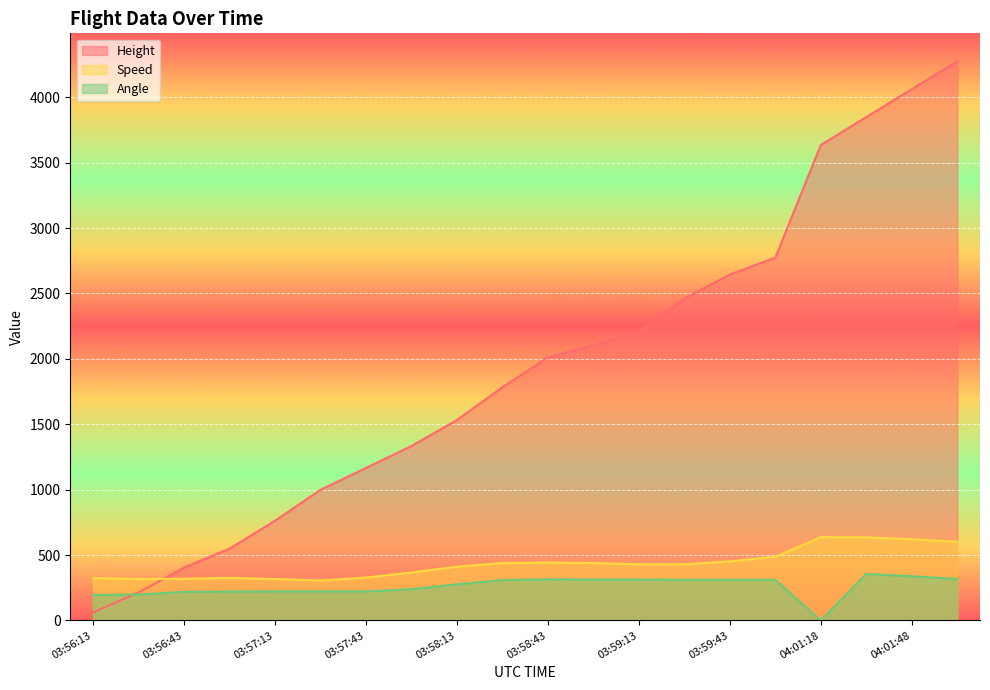

Reading right to left, transcribe all the data shown in this chart.

Height: 04:02:03=4274.8	04:01:48=4061.5	04:01:33=3848.1	04:01:18=3634.7	03:59:58=2773.7	03:59:43=2644.1	03:59:28=2461.3	03:59:13=2209.8	03:58:58=2103.1	03:58:43=2011.7	03:58:28=1783.1	03:58:13=1531.6	03:57:58=1333.5	03:57:43=1165.9	03:57:28=998.2	03:57:13=762.0	03:56:58=548.6	03:56:43=403.9	03:56:28=213.4	03:56:13=61.0
Speed: 04:02:03=601.9	04:01:48=620.4	04:01:33=635.2	04:01:18=637.1	03:59:58=487.1	03:59:43=451.9	03:59:28=429.7	03:59:13=429.7	03:58:58=438.9	03:58:43=442.6	03:58:28=438.9	03:58:13=411.1	03:57:58=366.7	03:57:43=327.8	03:57:28=305.6	03:57:13=316.7	03:56:58=326.0	03:56:43=318.5	03:56:28=316.7	03:56:13=324.1
Angle: 04:02:03=317.0	04:01:48=338.0	04:01:33=356.0	04:01:18=0.0	03:59:58=311.0	03:59:43=311.0	03:59:28=311.0	03:59:13=312.0	03:58:58=313.0	03:58:43=314.0	03:58:28=309.0	03:58:13=276.0	03:57:58=239.0	03:57:43=222.0	03:57:28=222.0	03:57:13=222.0	03:56:58=221.0	03:56:43=219.0	03:56:28=198.0	03:56:13=195.0